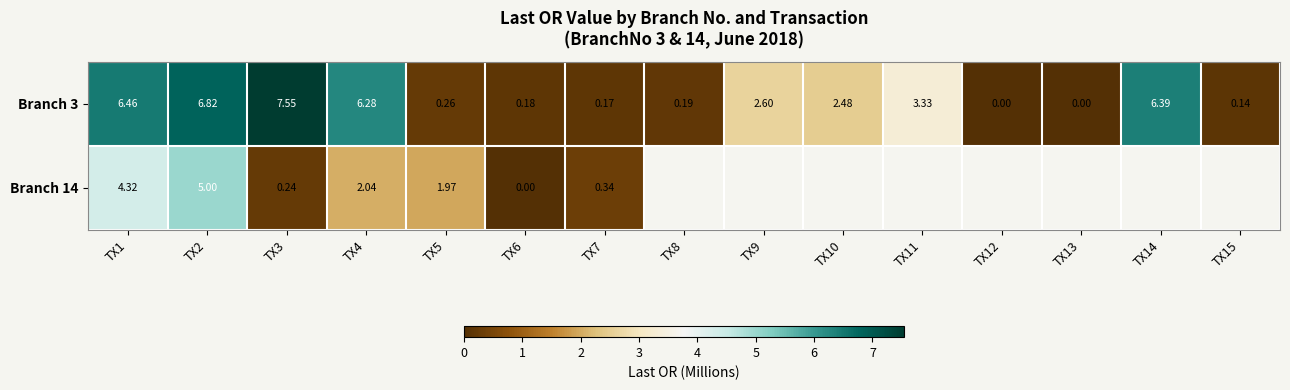

How many data points does each series have?

15